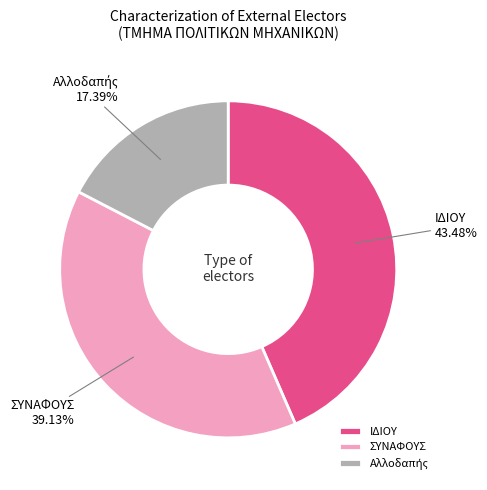

To the nearest percent, what is the difference between the ΣΥΝΑΦΟΥΣ and ΙΔΙΟΥ slice percentages?

4%